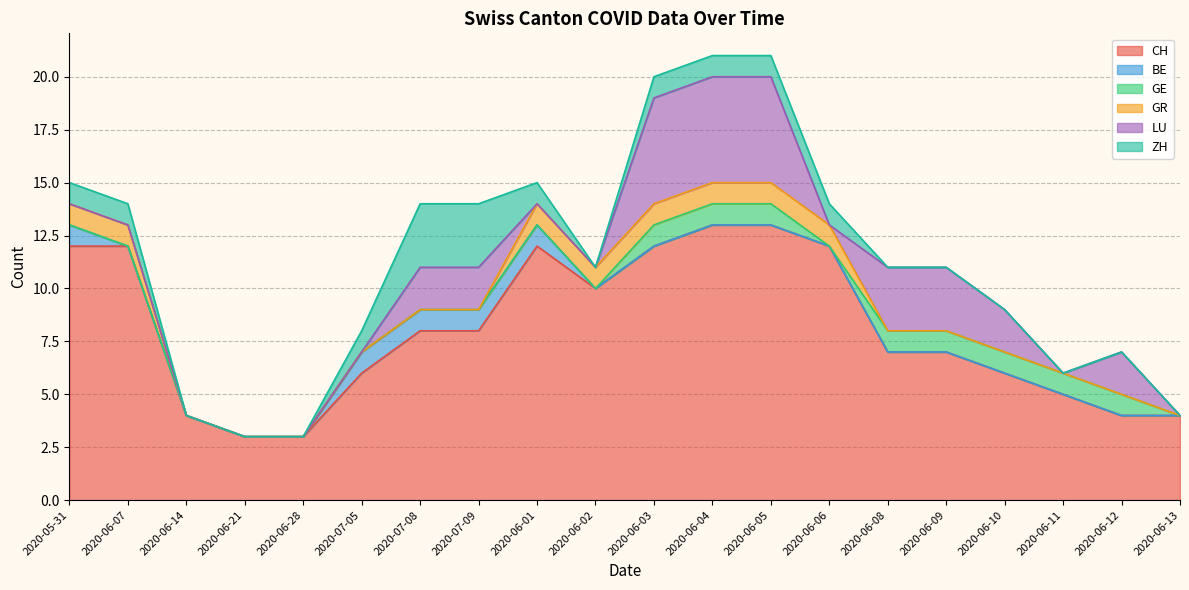

How many positive values does the LU series have?

9